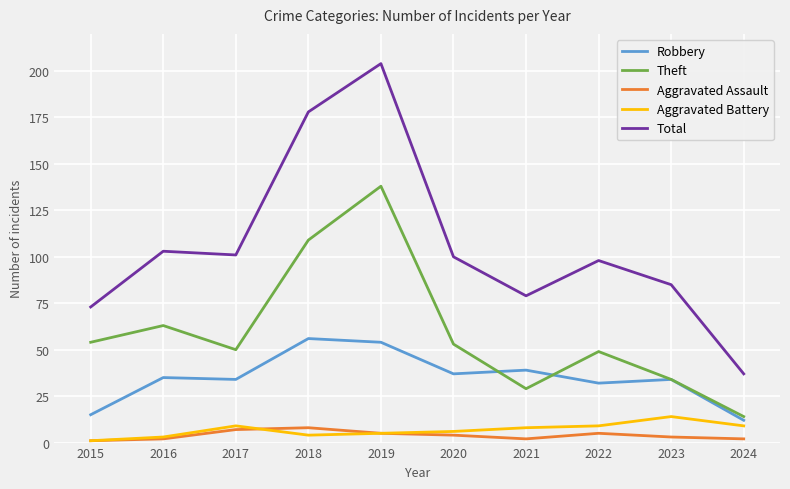

True or false: Aggravated Battery and Total cross at least once.

False